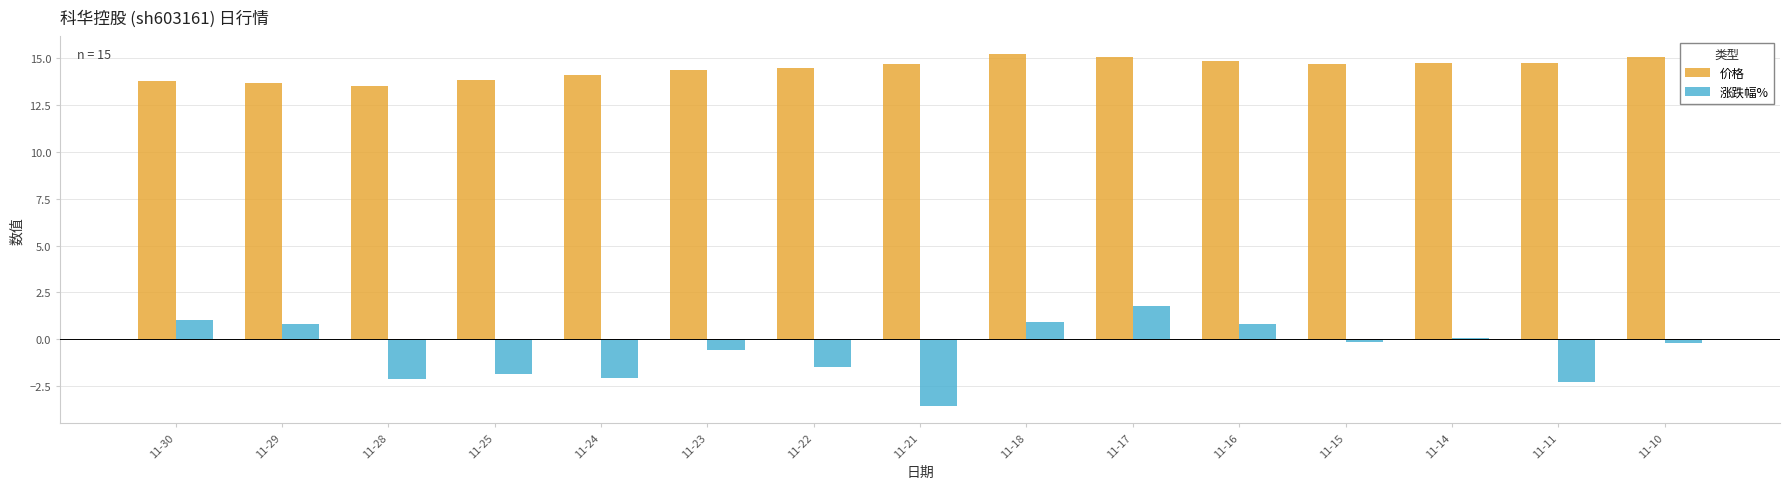

Count the number of categories in the chart.

15